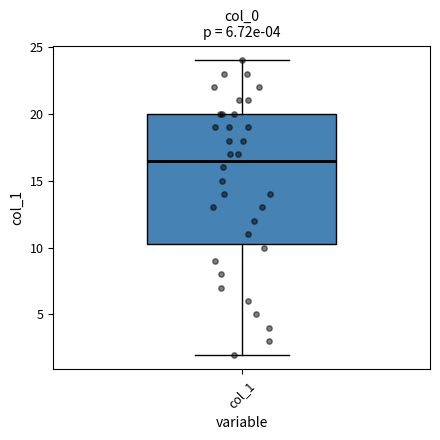

Transcribe this box plot: give where the median line is, the range the box spans, and where the two whiskers end, as read against the y-axis. The values are not printed on the chart, so give them approximately, as read against the axis.

median 16.5, box 10.5 to 20.0, whiskers 2.0 to 24.0